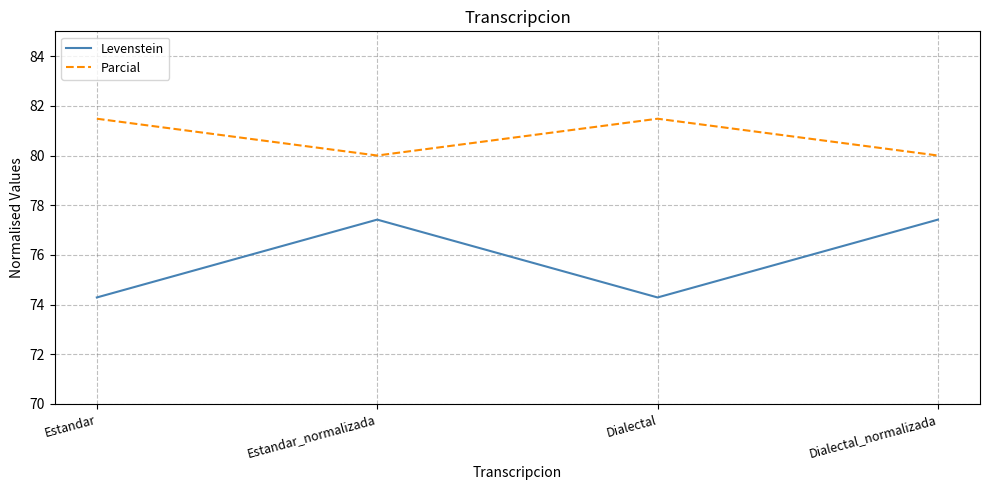

What position from the left is Dialectal_normalizada?

4